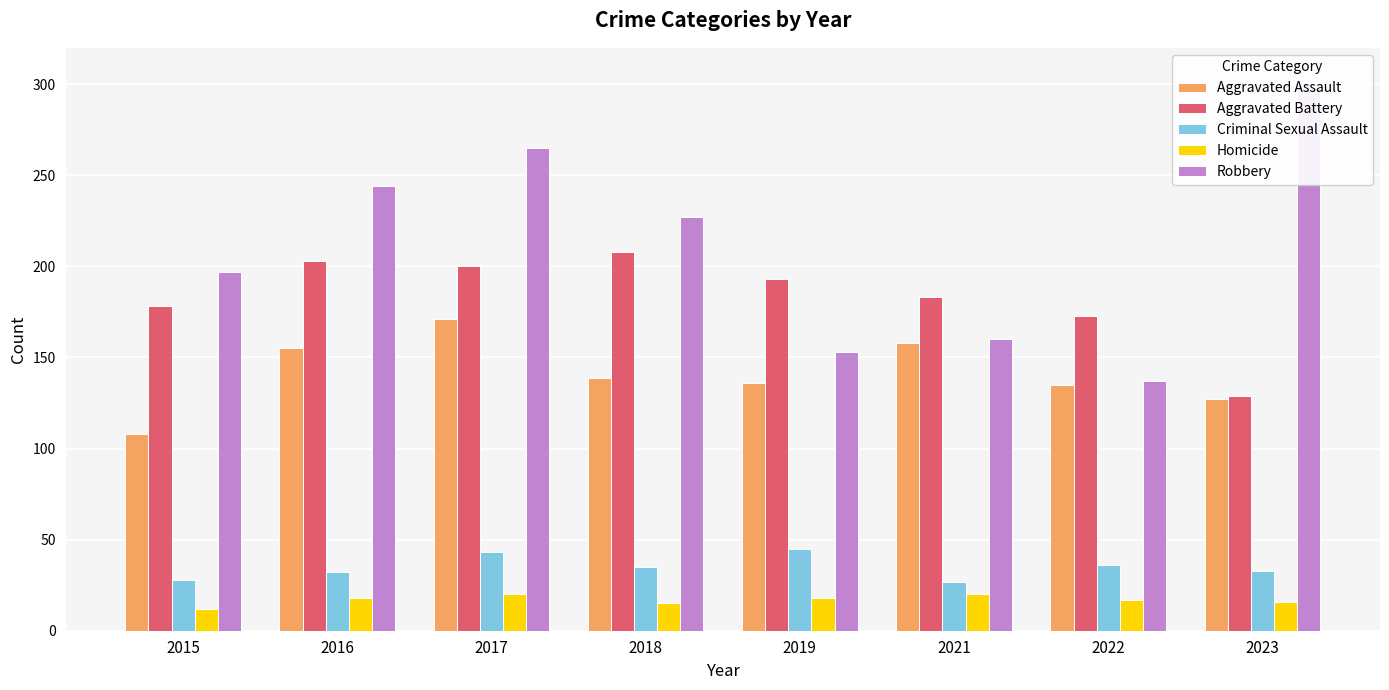

Rank the categories by Aggravated Assault value from highest to lowest.

2017, 2021, 2016, 2018, 2019, 2022, 2023, 2015